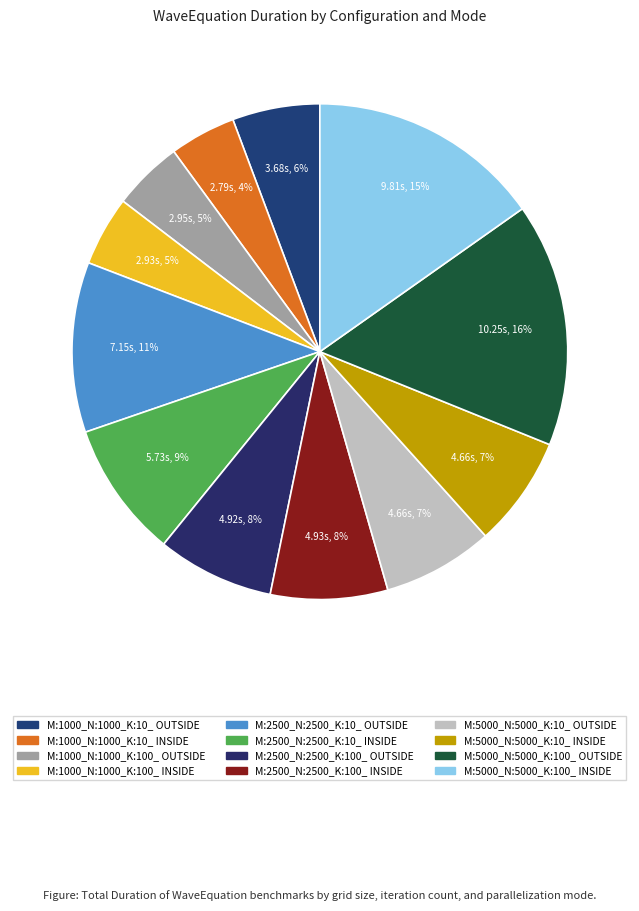

Is M:2500_N:2500_K:100_ OUTSIDE the majority of the pie?

No